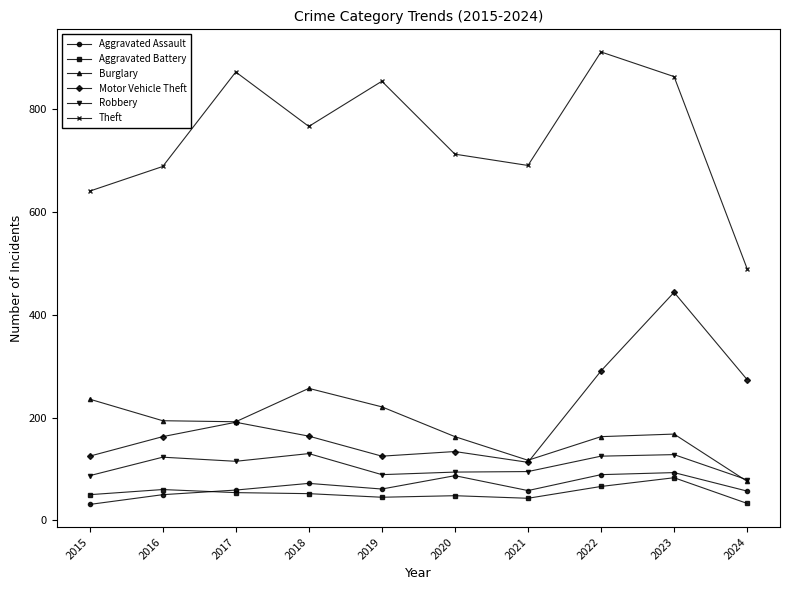

What is the lowest value of the Aggravated Battery series?

33